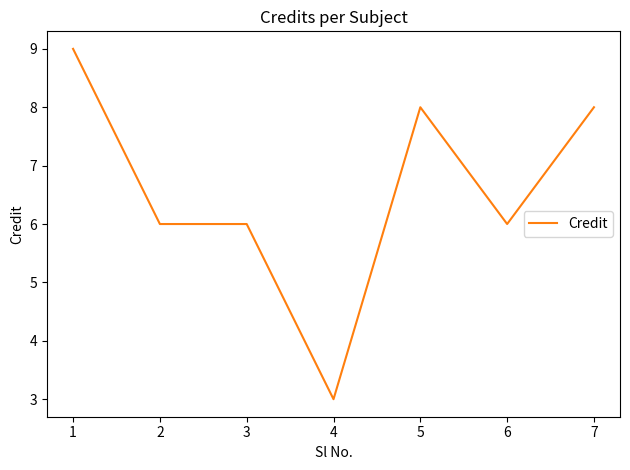

The chart shows a value of 4 at 3. True or false?

False